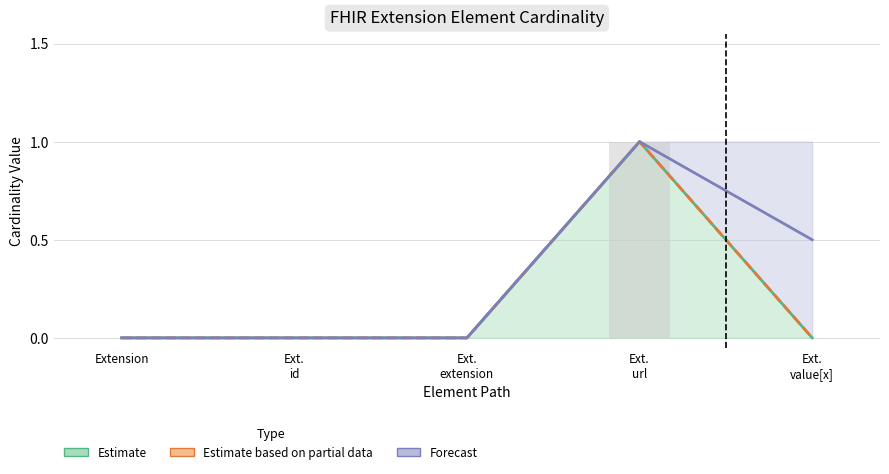

Which category has the highest value in the Forecast series?

Ext.
url